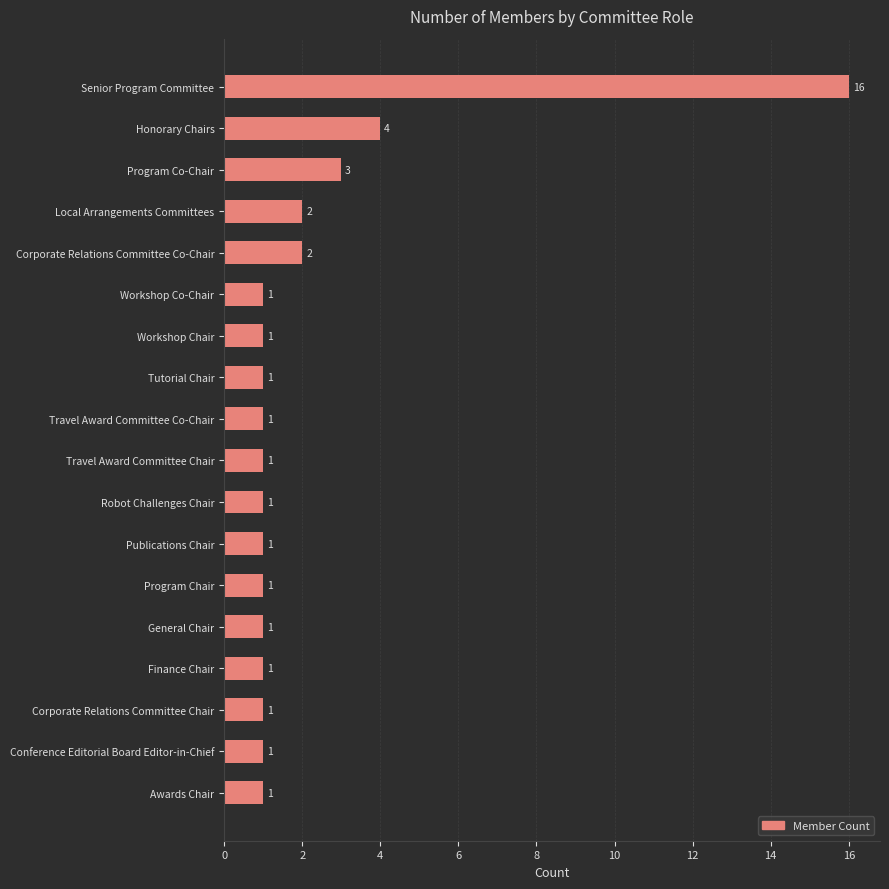

Reading bottom to top, transcribe all the data shown in this chart.

Awards Chair=1	Conference Editorial Board Editor-in-Chief=1	Corporate Relations Committee Chair=1	Finance Chair=1	General Chair=1	Program Chair=1	Publications Chair=1	Robot Challenges Chair=1	Travel Award Committee Chair=1	Travel Award Committee Co-Chair=1	Tutorial Chair=1	Workshop Chair=1	Workshop Co-Chair=1	Corporate Relations Committee Co-Chair=2	Local Arrangements Committees=2	Program Co-Chair=3	Honorary Chairs=4	Senior Program Committee=16